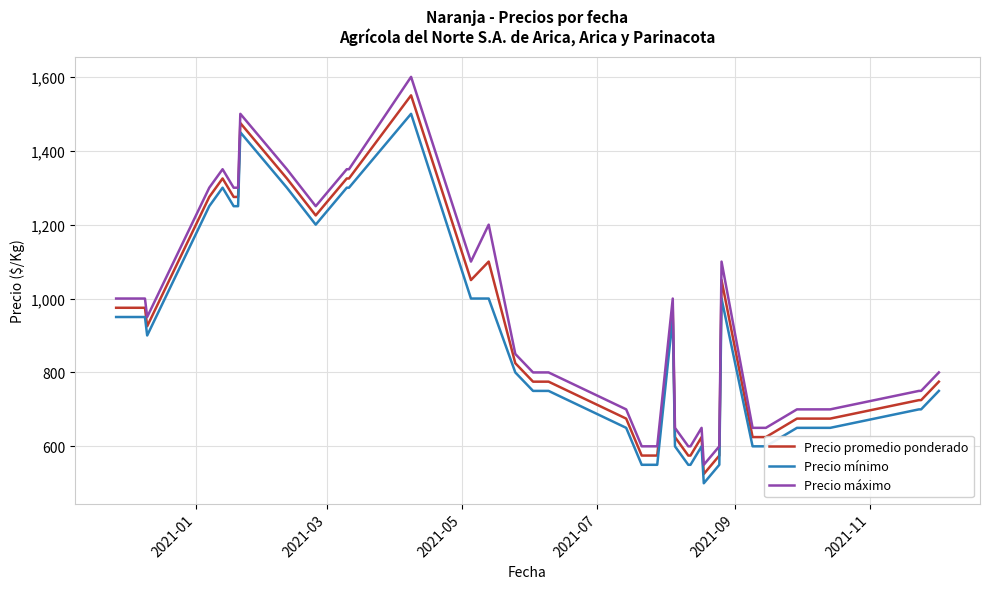

True or false: Precio máximo and Precio mínimo cross at least once.

False